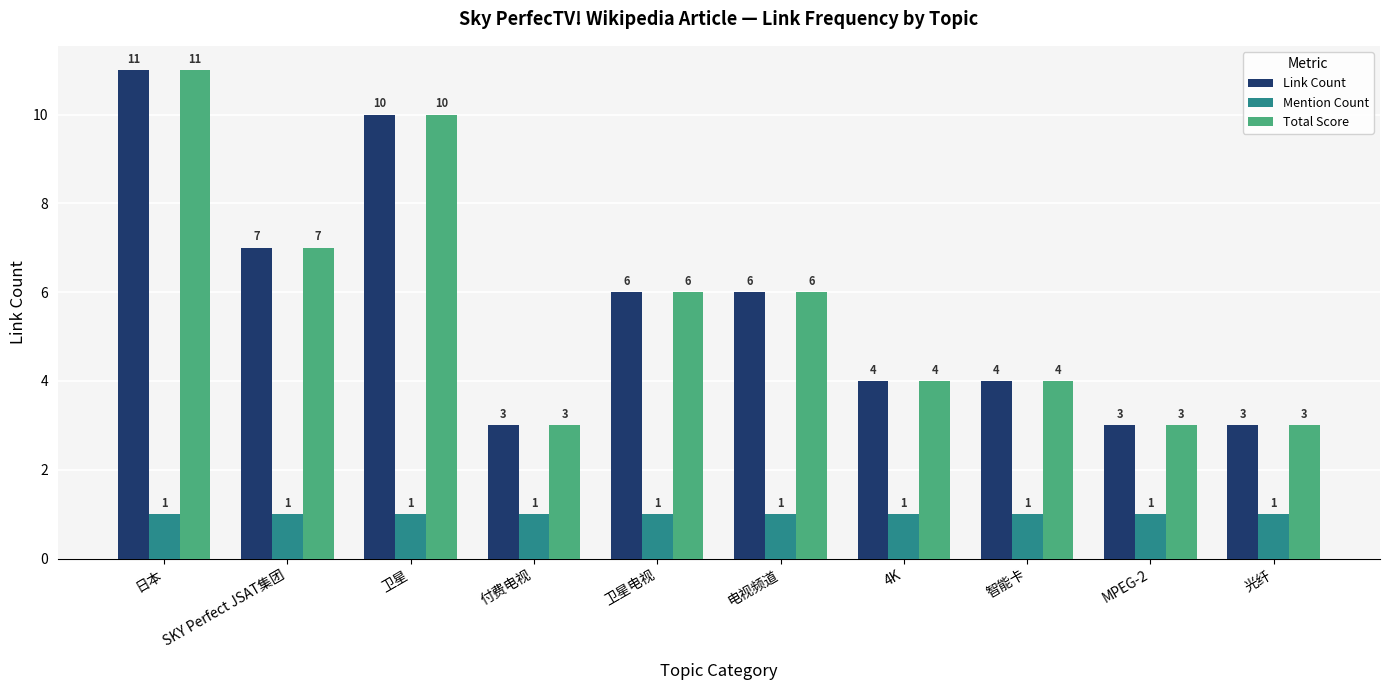

What are all the series names shown in the legend?

Link Count, Mention Count, Total Score